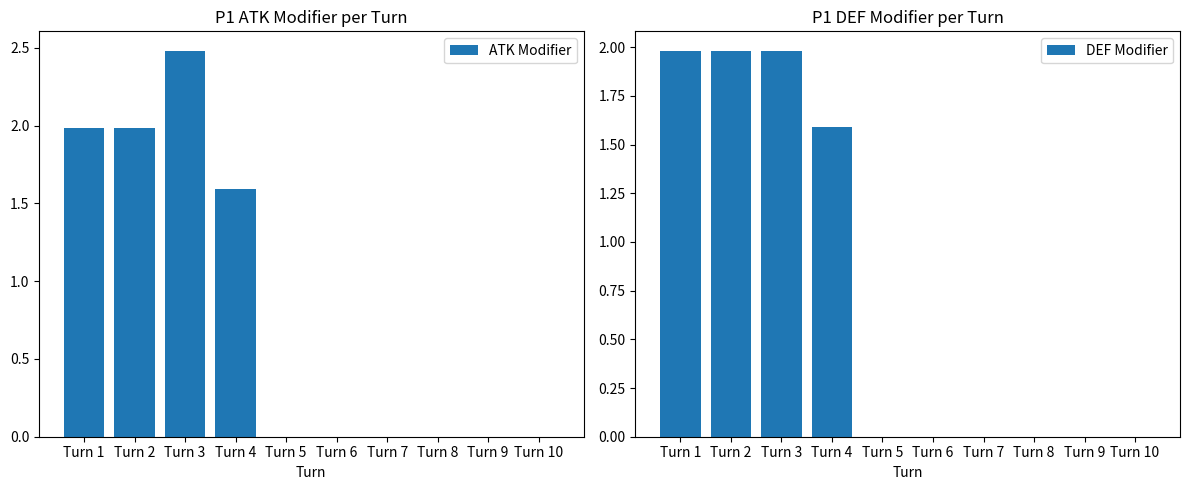

Count the ATK Modifier values in the range 0 to 1.

6